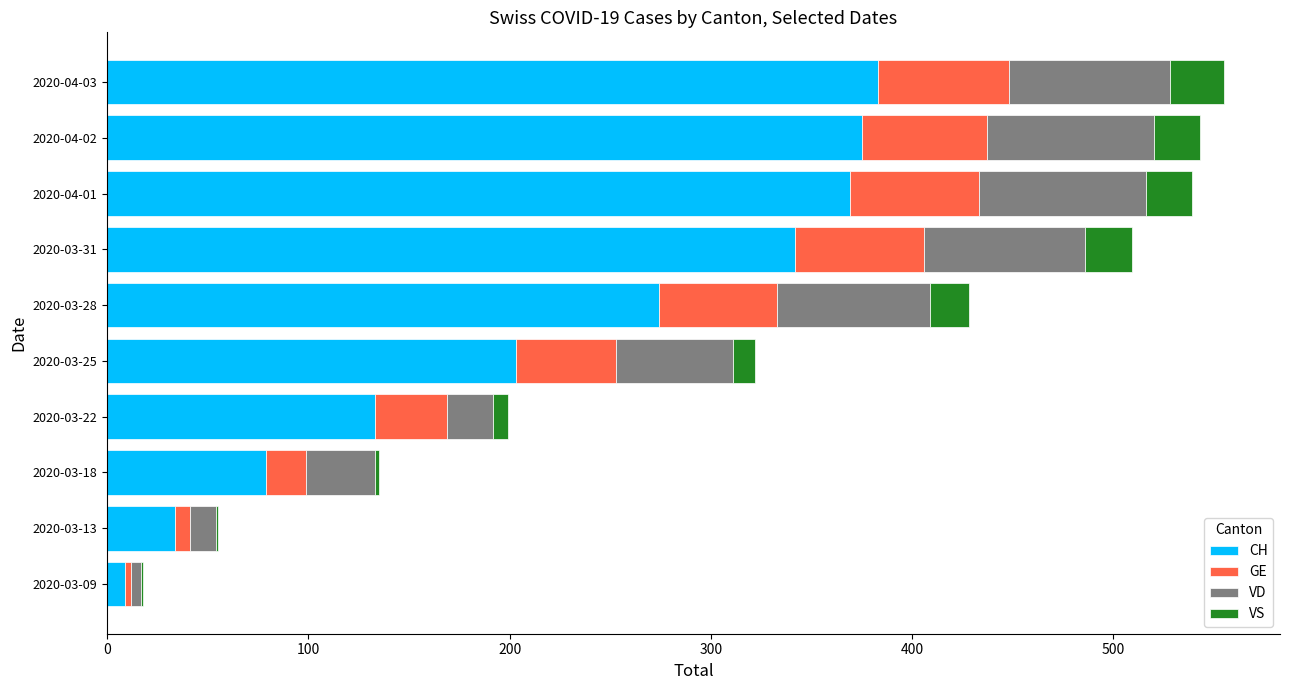

How many categories are shown in the chart?

10